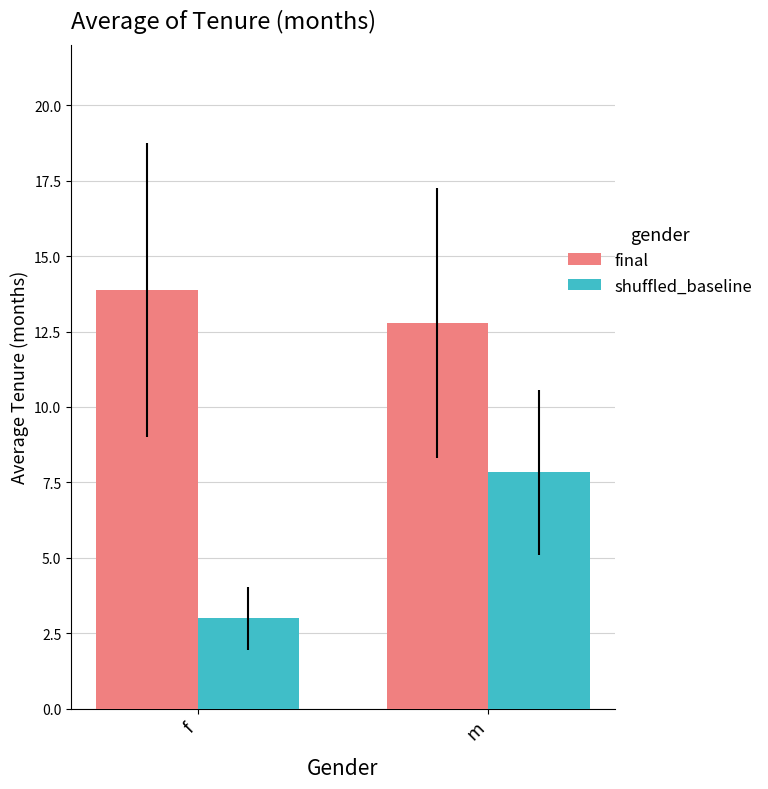

What is the difference between the shuffled_baseline values at m and f?

4.8